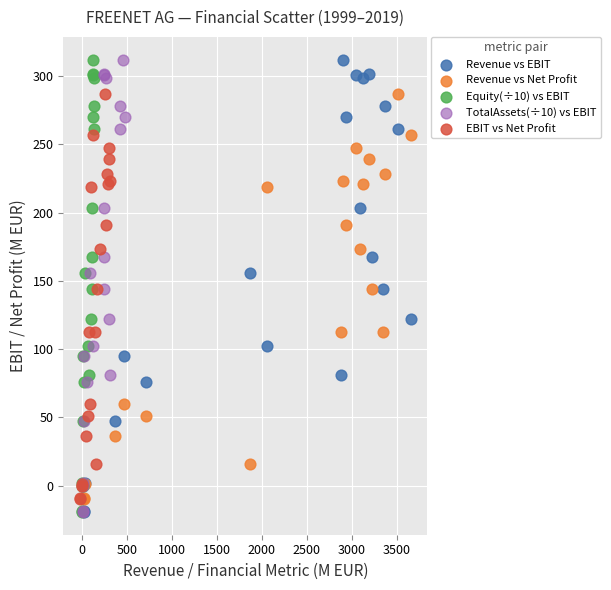

What are all the series names shown in the legend?

Revenue vs EBIT, Revenue vs Net Profit, Equity(÷10) vs EBIT, TotalAssets(÷10) vs EBIT, EBIT vs Net Profit